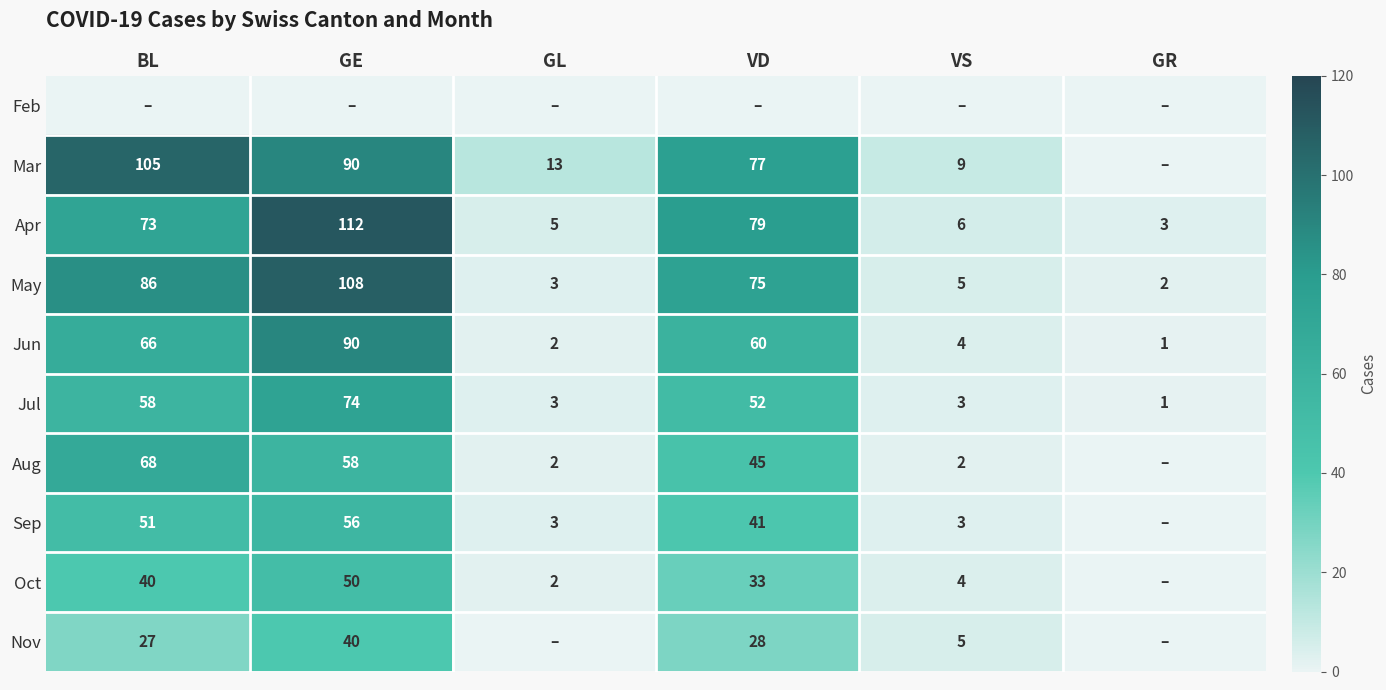

The Oct series shows 9 at VD. True or false?

False